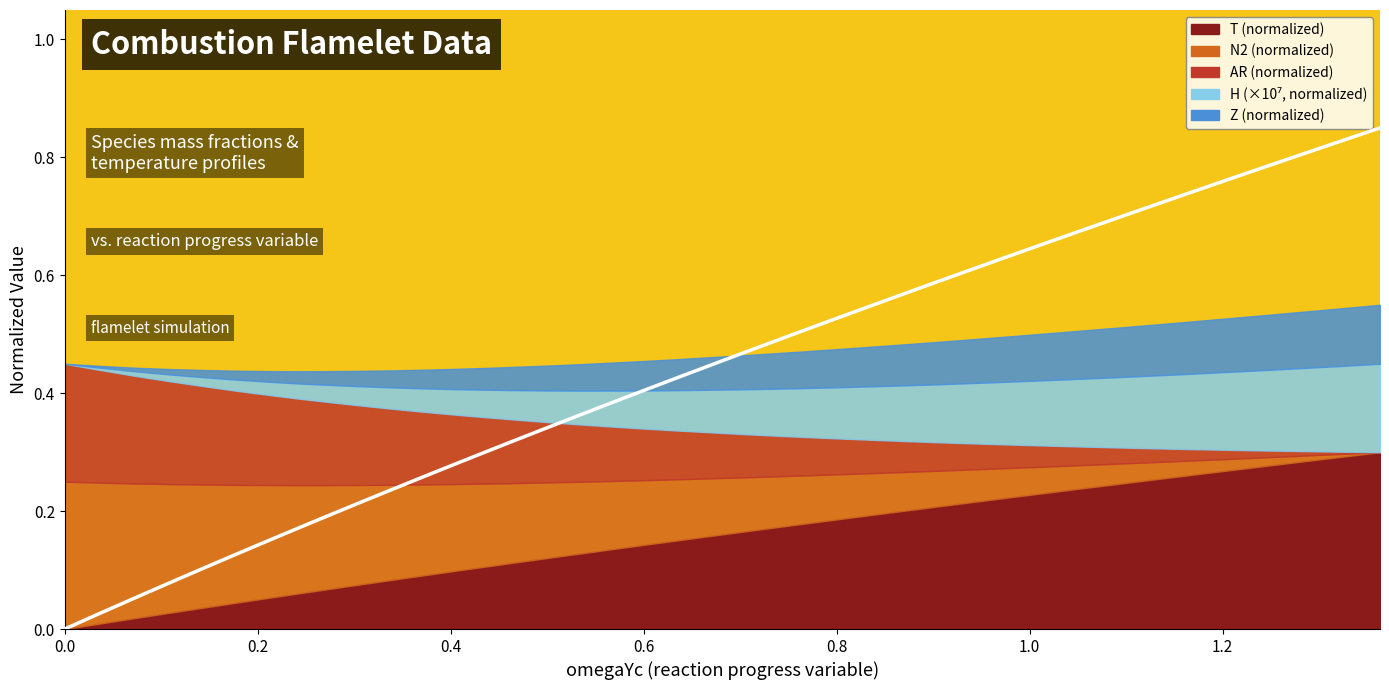

What is the average value?

0.4